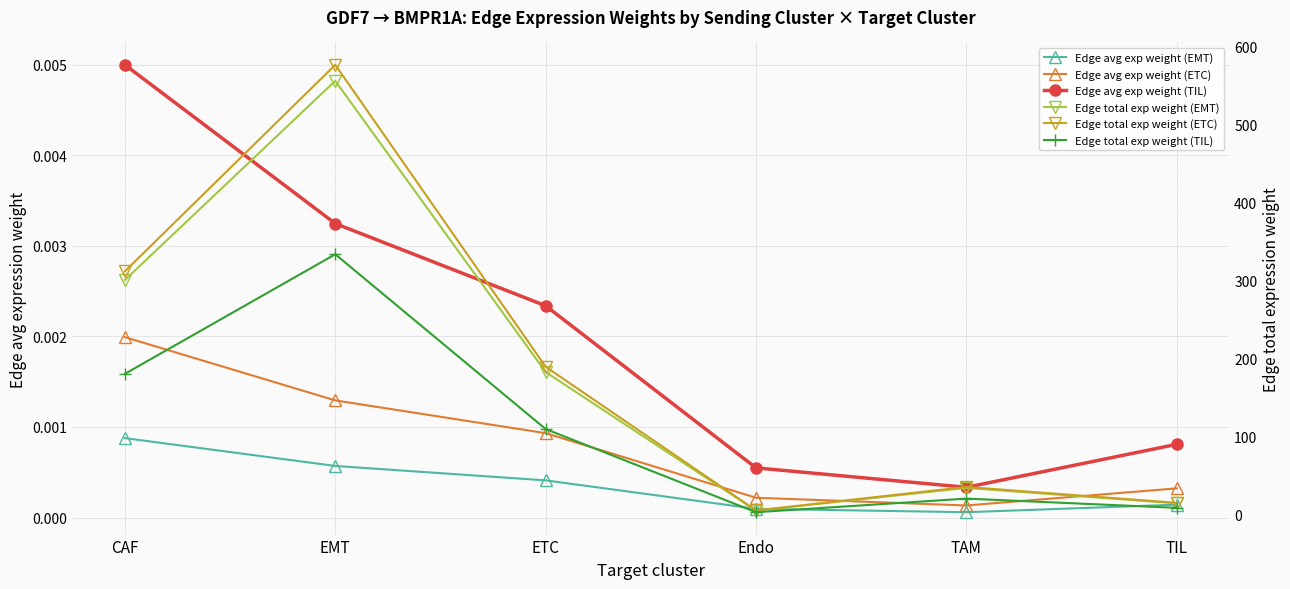

What is the approximate value of Edge total exp weight (TIL) at Endo?

3.1